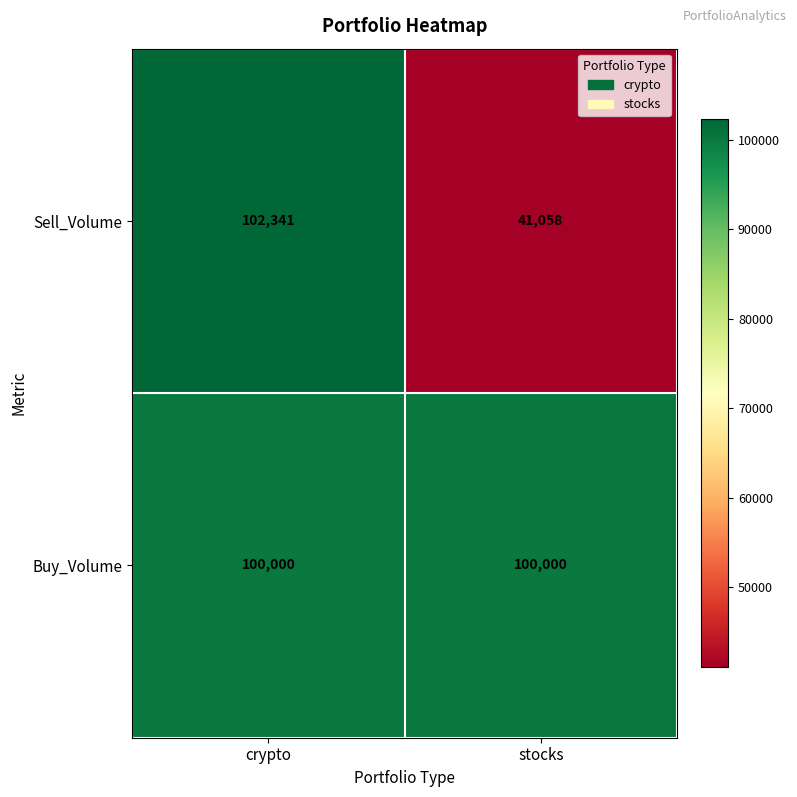

What is the difference between the Sell_Volume values at crypto and stocks?

61283